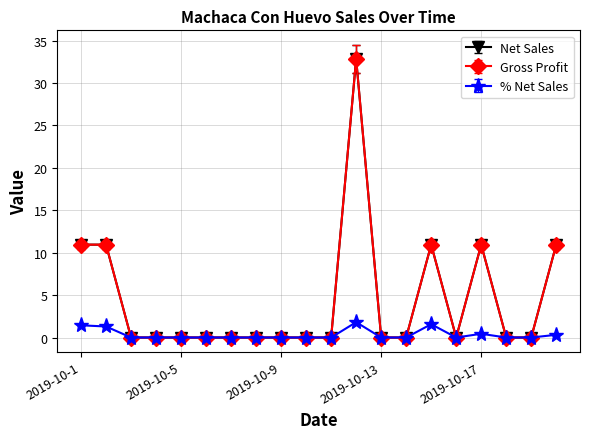

Does the chart have visible grid lines?

Yes